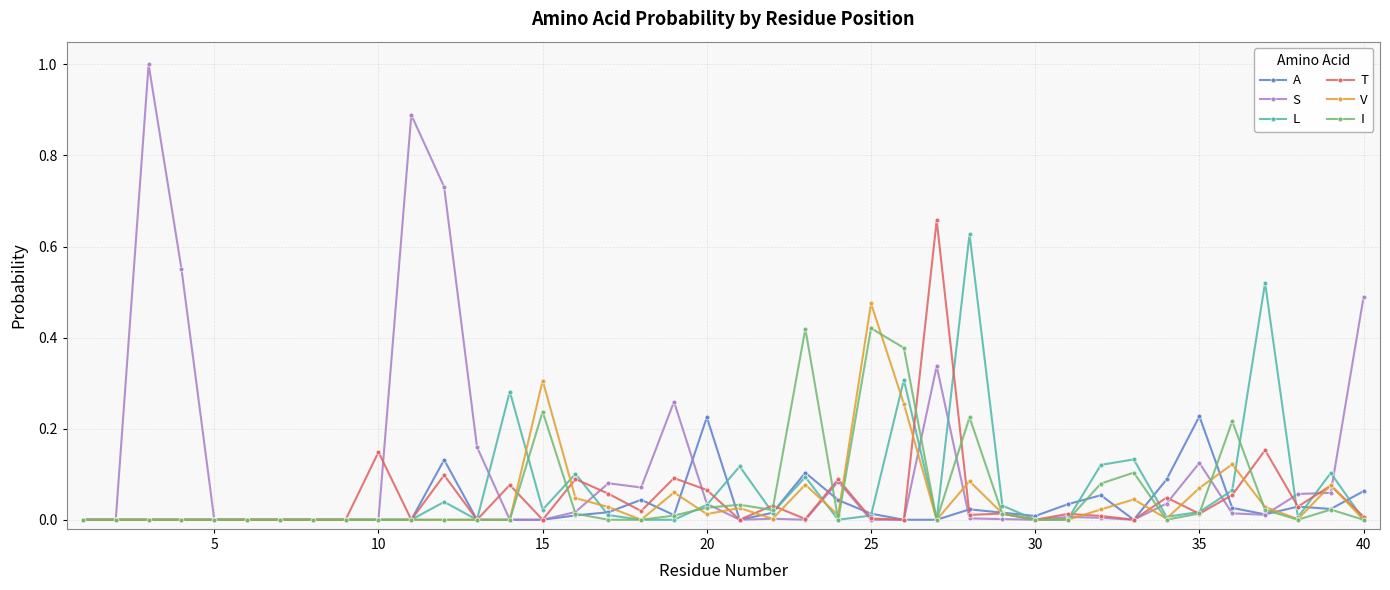

What are all the series names shown in the legend?

A, S, L, T, V, I